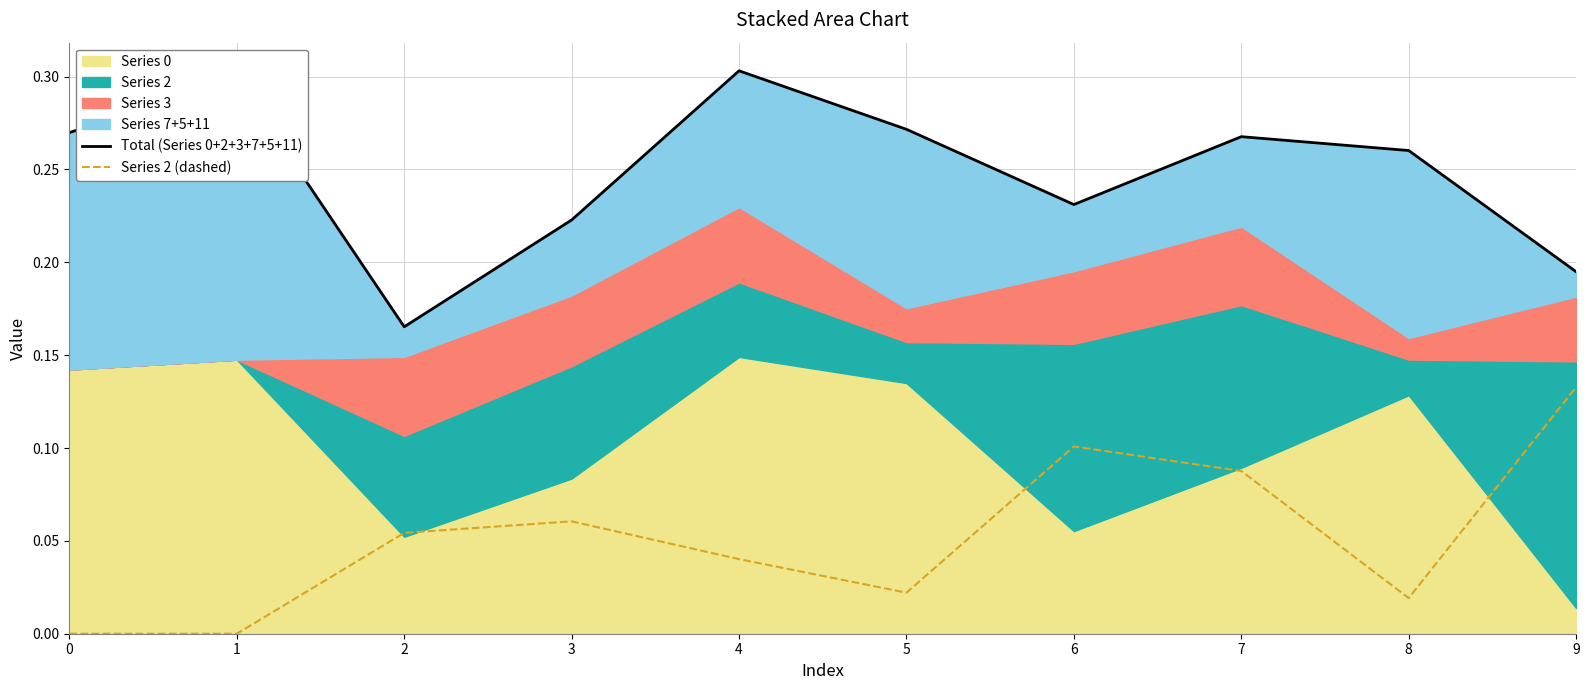

In Total (Series 0+2+3+7+5+11), how many points are higher than both neighbors (excluding endpoints)?

3